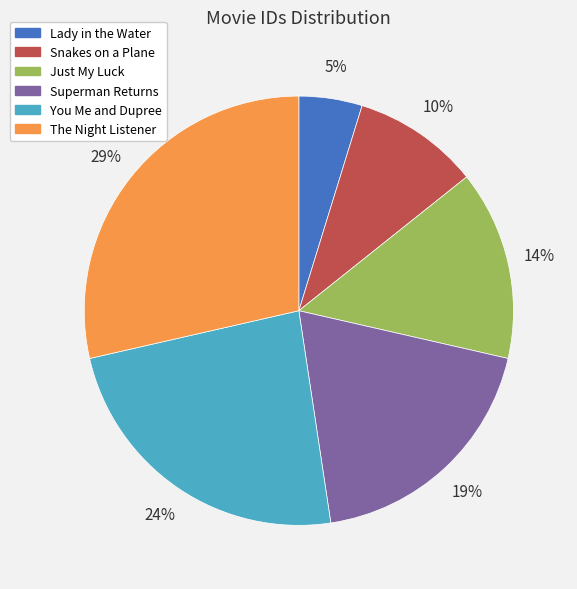

Between You Me and Dupree and Superman Returns, which is larger?

You Me and Dupree